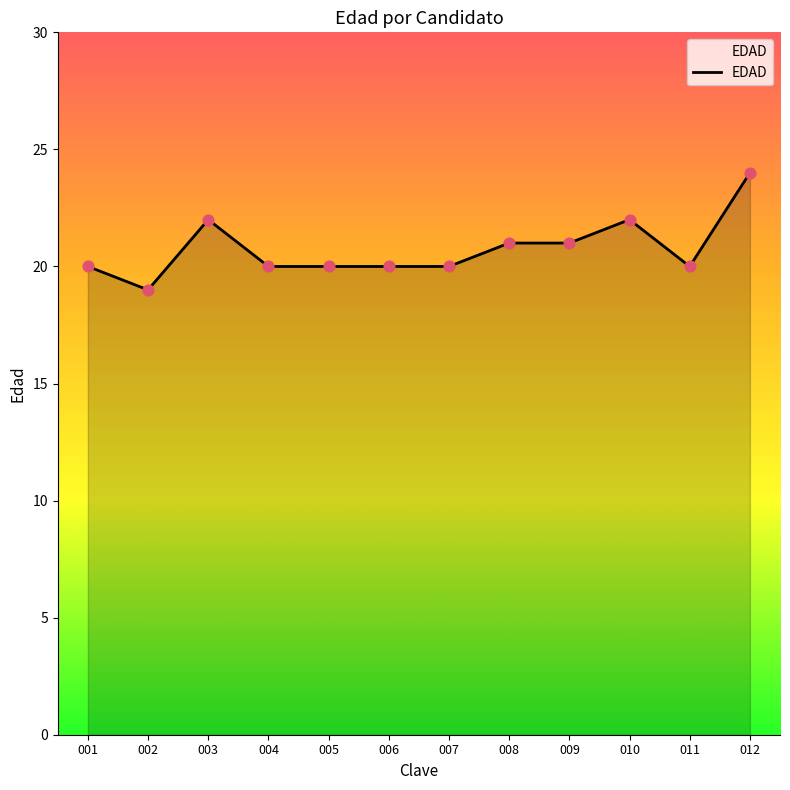

What is the change in value from 004 to 009?

+1